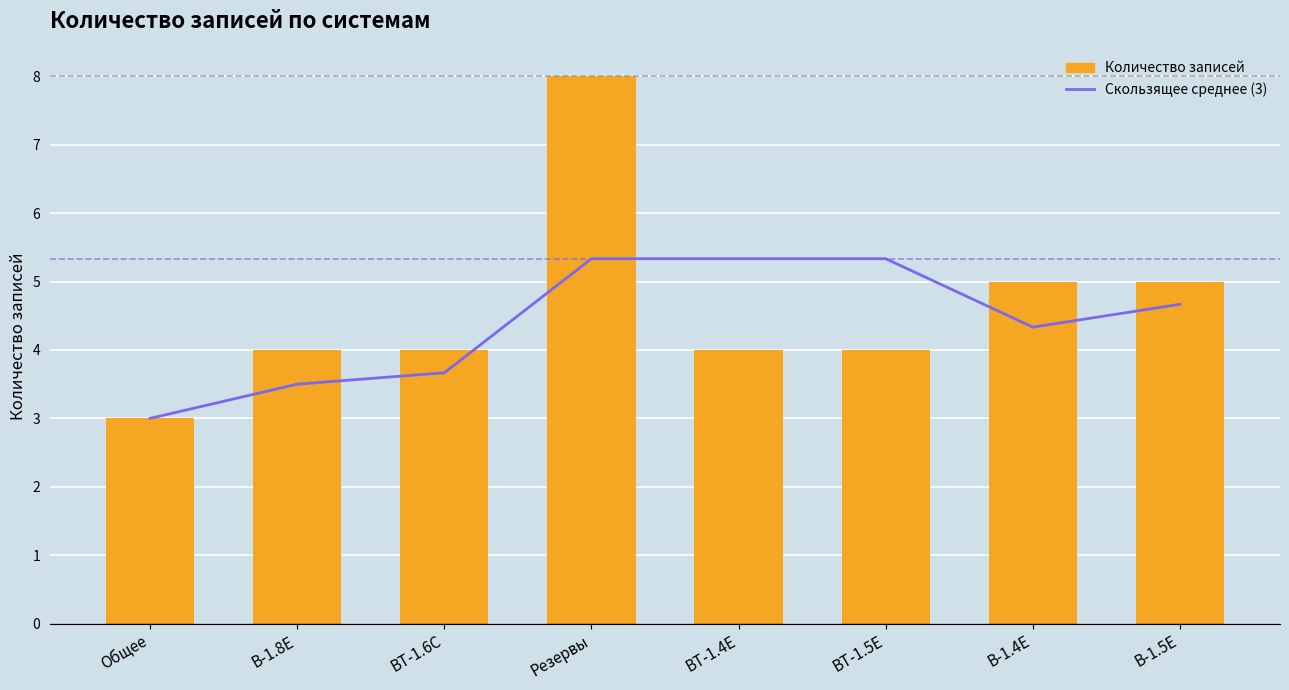

Reading right to left, list all the values displayed in this chart.

Скользящее среднее (3): 4.7	4.3	5.3	5.3	5.3	3.7	3.5	3.0
Количество записей: 5.0	5.0	4.0	4.0	8.0	4.0	4.0	3.0